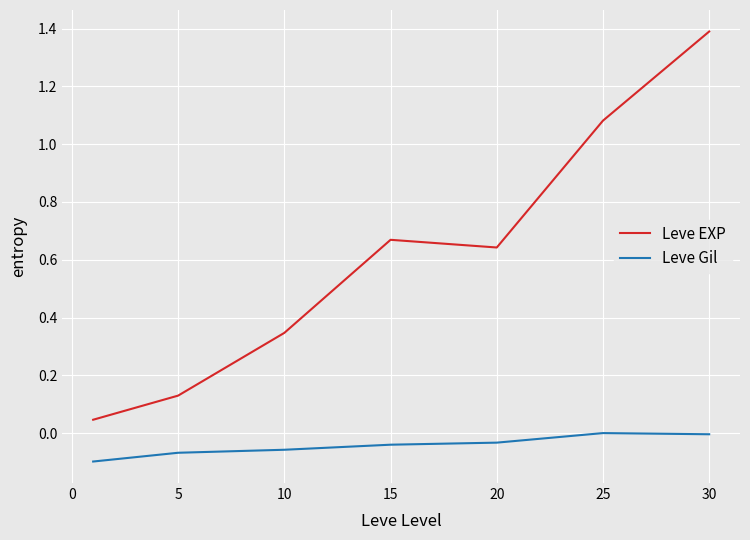

What are all the series names shown in the legend?

Leve EXP, Leve Gil